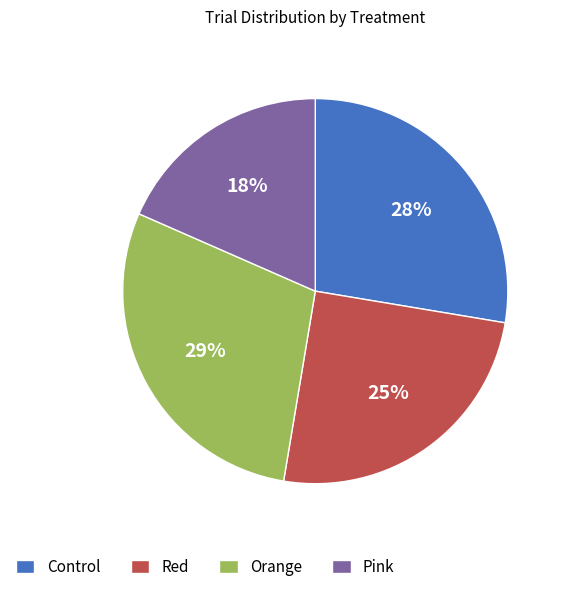

What percentage is the Red slice, to the nearest percent?

25%